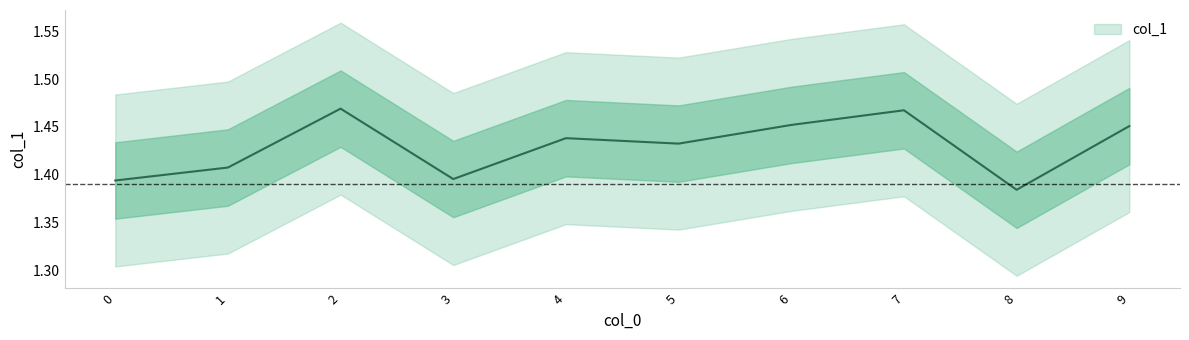

Which has a higher value, 3 or 4?

4